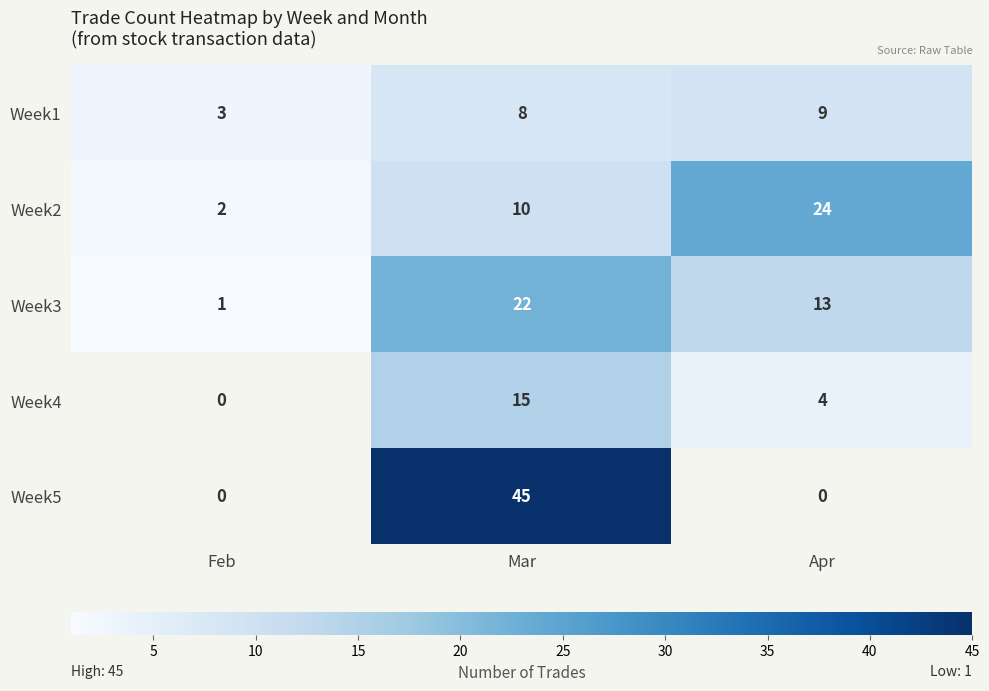

At Mar, list the series in order from largest to smallest.

Week5, Week3, Week4, Week2, Week1